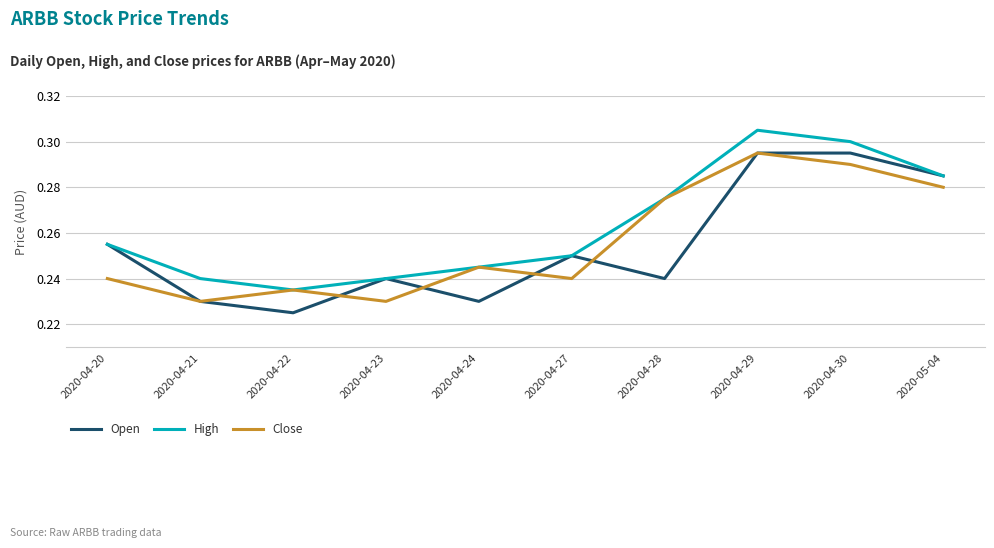

Does the chart have visible grid lines?

Yes